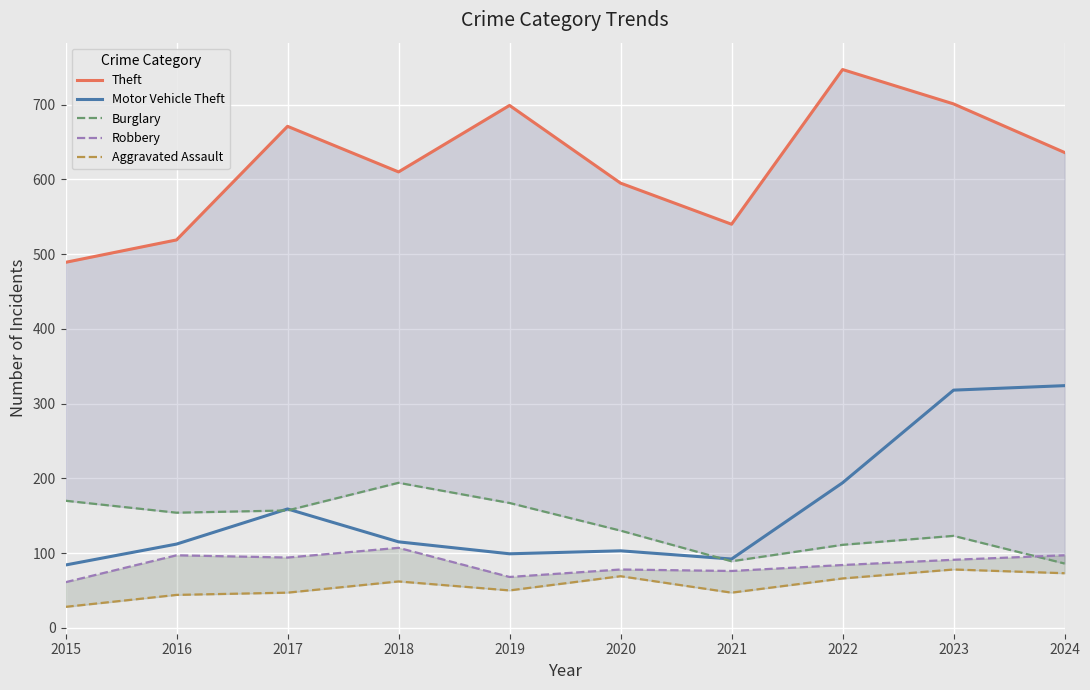

True or false: Aggravated Assault and Robbery cross at least once.

False